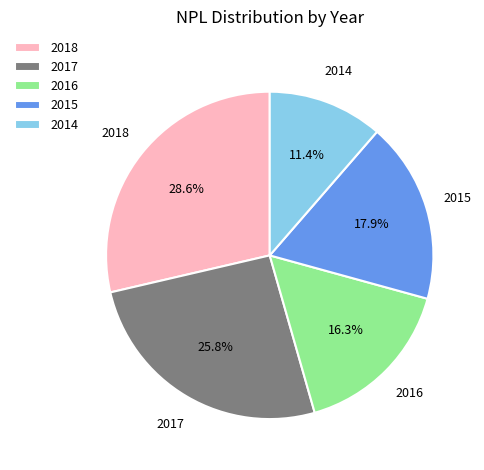

Is there any slice that represents more than half of the pie?

No